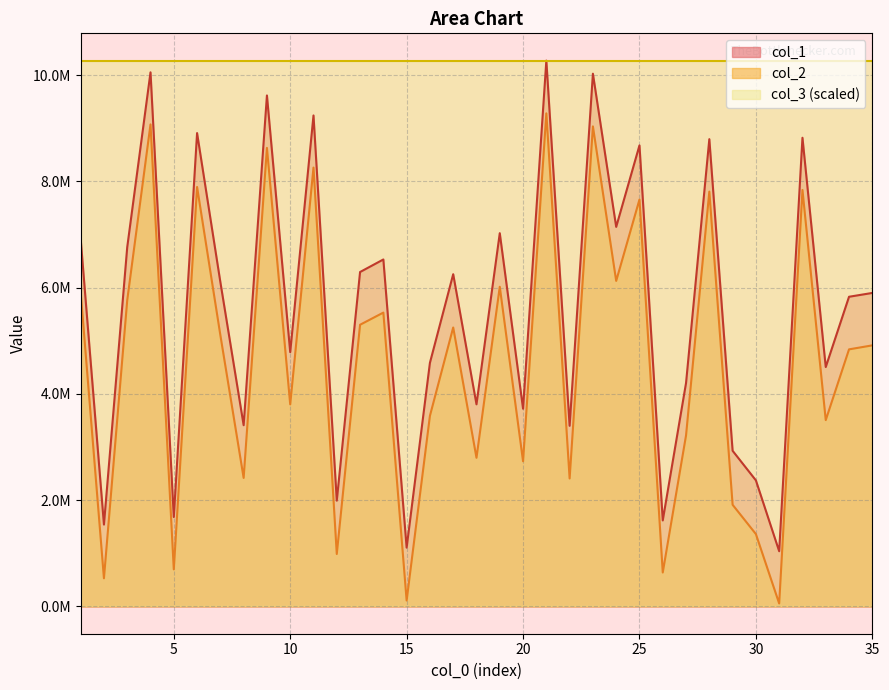

Which has a higher value, 2 or 9?

9